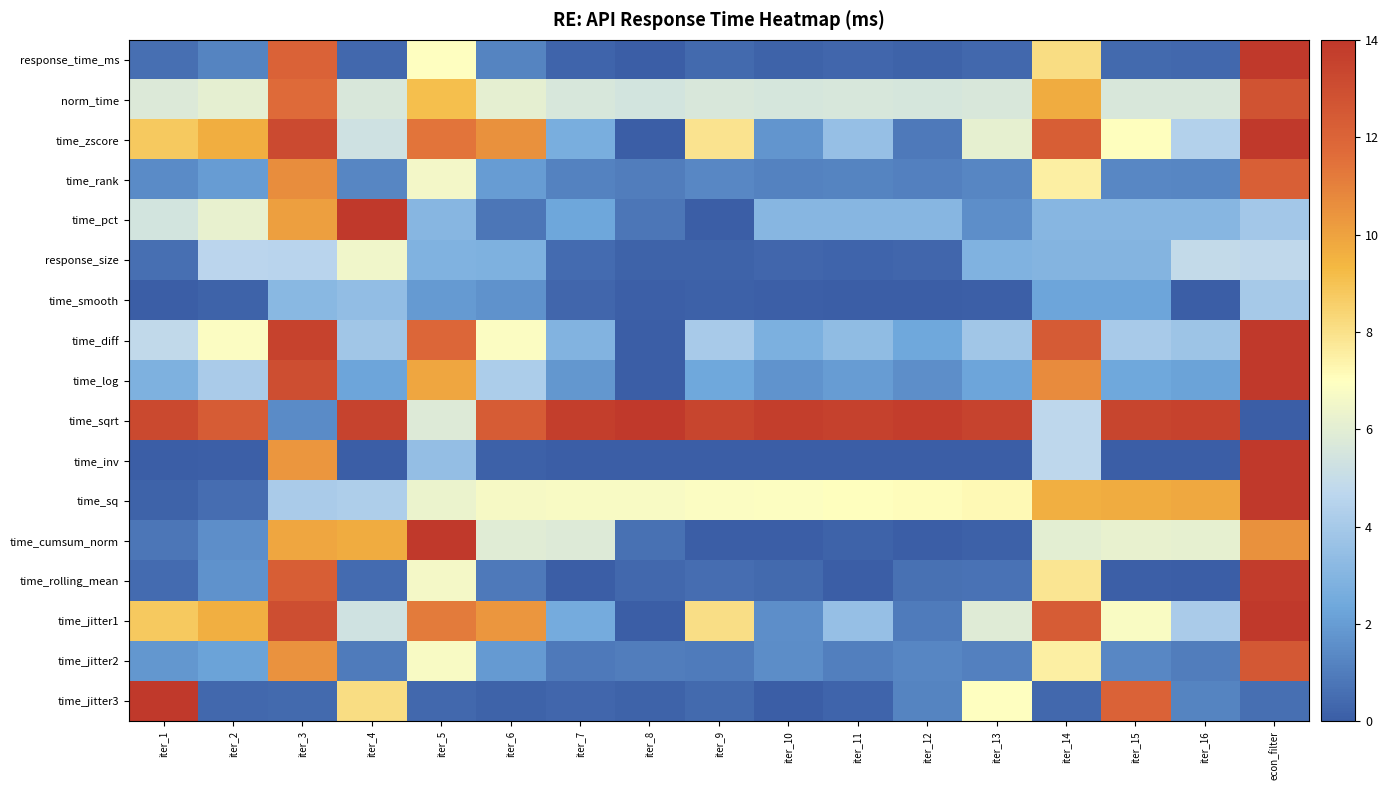

At how many categories does at least one series exceed 12?

17